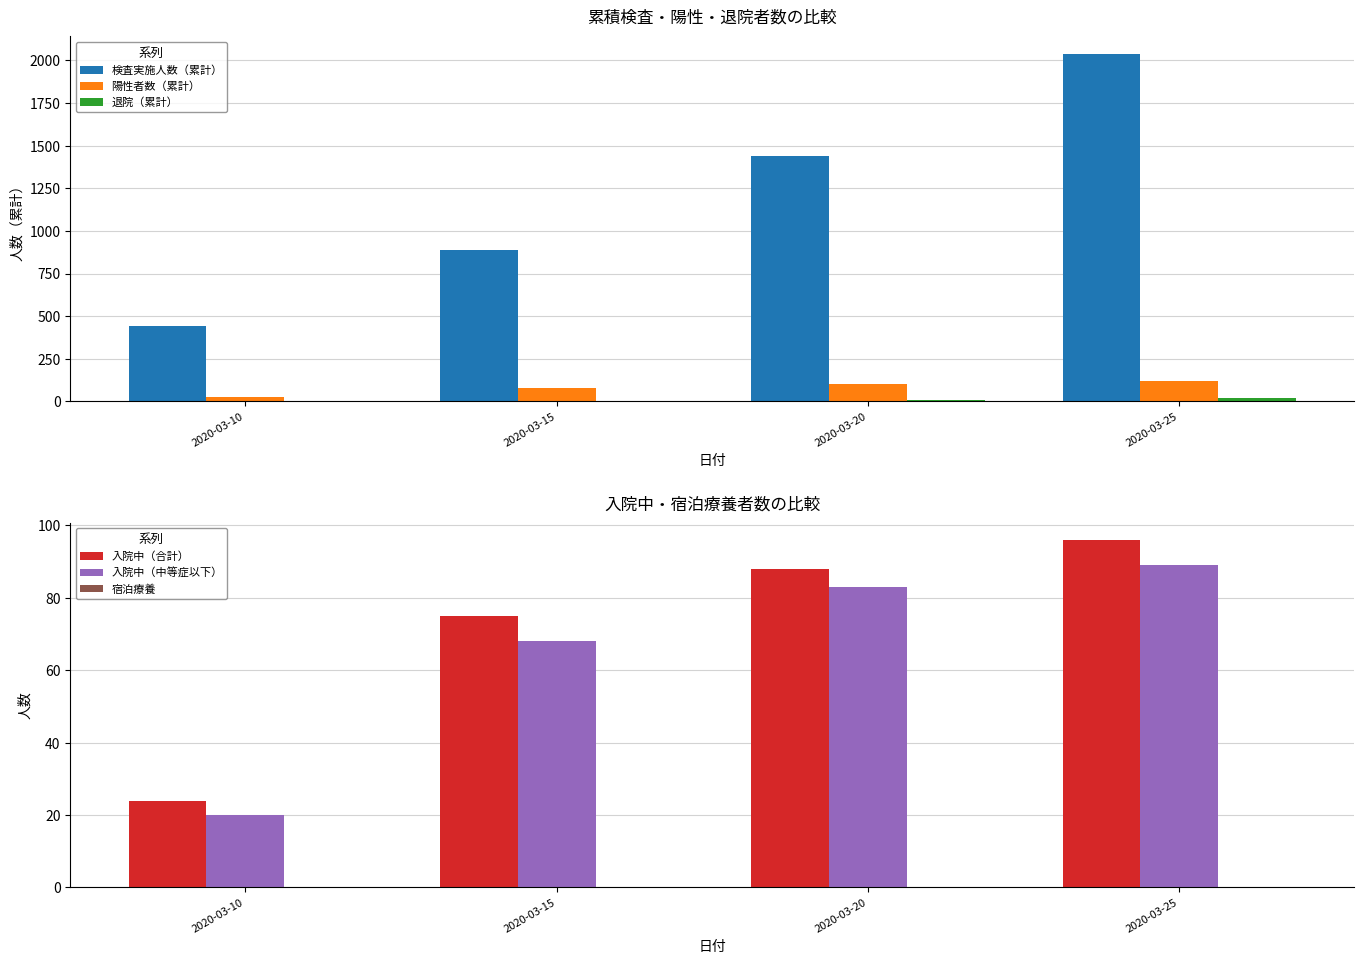

At 2020-03-15, list the series in order from largest to smallest.

検査実施人数（累計）, 陽性者数（累計）, 入院中（合計）, 入院中（中等症以下）, 退院（累計）, 宿泊療養